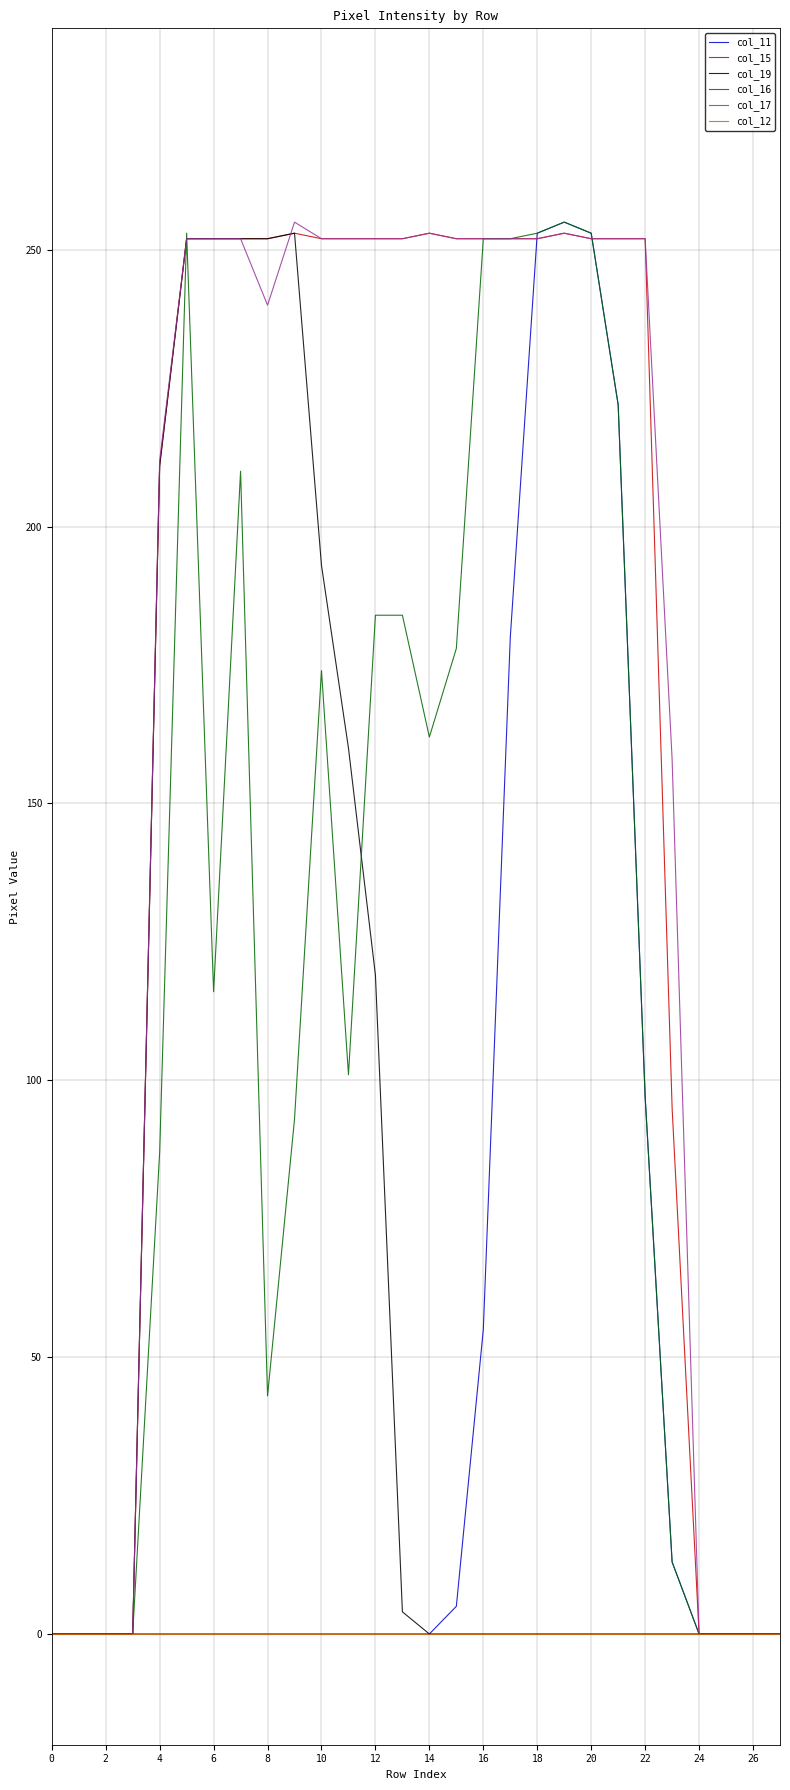

What is the maximum value shown in the chart?

255